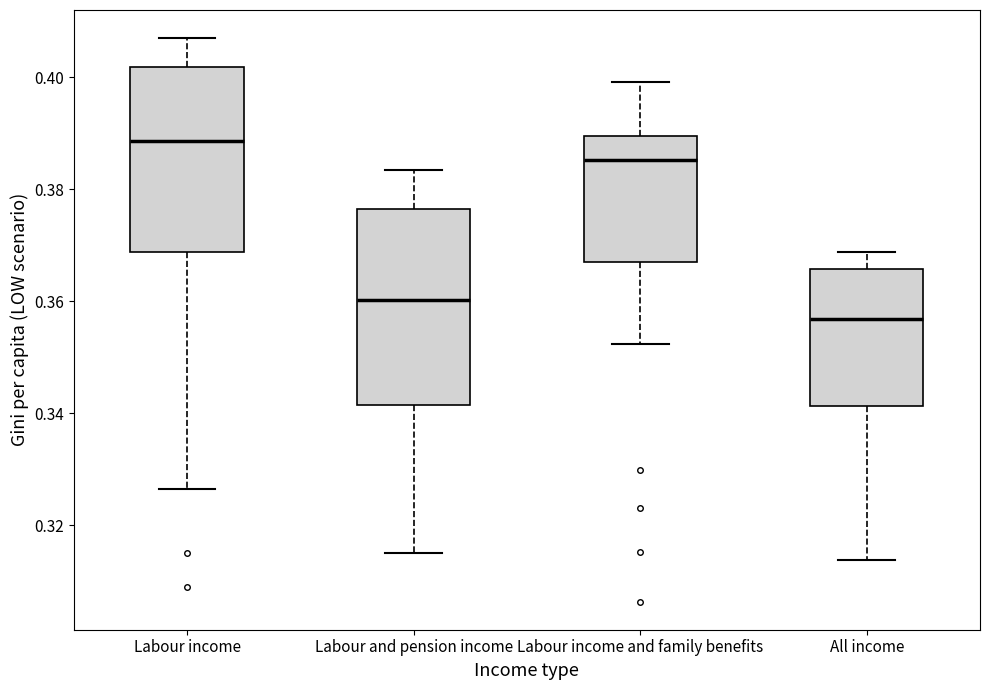

Reading left to right, transcribe this box plot: for each box, give where its median line is, the range the box spans, and where its two whiskers end, as read against the y-axis. The values are not printed on the chart, so give them approximately, as read against the axis.

Labour income: median 0.388, box 0.368 to 0.402, whiskers 0.326 to 0.406
Labour and pension income: median 0.360, box 0.342 to 0.376, whiskers 0.314 to 0.384
Labour income and family benefits: median 0.386, box 0.368 to 0.390, whiskers 0.352 to 0.400
All income: median 0.356, box 0.342 to 0.366, whiskers 0.314 to 0.368